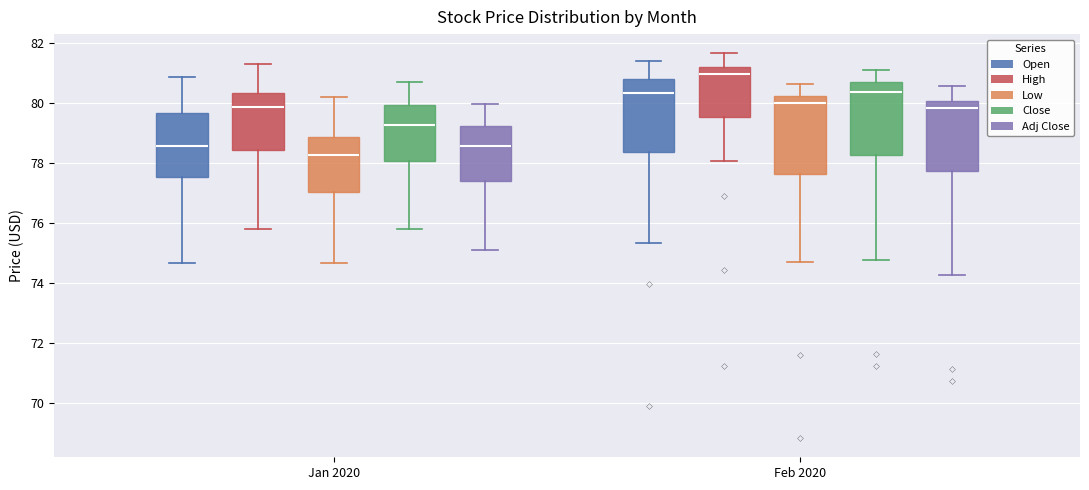

Reading left to right, read every box against the y-axis: the position of its median line, the range the box covers, and the ends of its whiskers. The values are not printed on the chart, so give them approximately, as read against the axis.

Jan 2020 (Open): median 78.6, box 77.6 to 79.6, whiskers 74.6 to 80.8
Jan 2020 (High): median 79.8, box 78.4 to 80.4, whiskers 75.8 to 81.2
Jan 2020 (Low): median 78.2, box 77.0 to 78.8, whiskers 74.6 to 80.2
Jan 2020 (Close): median 79.2, box 78.0 to 80.0, whiskers 75.8 to 80.6
Jan 2020 (Adj Close): median 78.6, box 77.4 to 79.2, whiskers 75.2 to 80.0
Feb 2020 (Open): median 80.4, box 78.4 to 80.8, whiskers 75.4 to 81.4
Feb 2020 (High): median 81.0, box 79.6 to 81.2, whiskers 78.0 to 81.6
Feb 2020 (Low): median 80.0, box 77.6 to 80.2, whiskers 74.8 to 80.6
Feb 2020 (Close): median 80.4, box 78.2 to 80.6, whiskers 74.8 to 81.2
Feb 2020 (Adj Close): median 79.8, box 77.8 to 80.0, whiskers 74.2 to 80.6